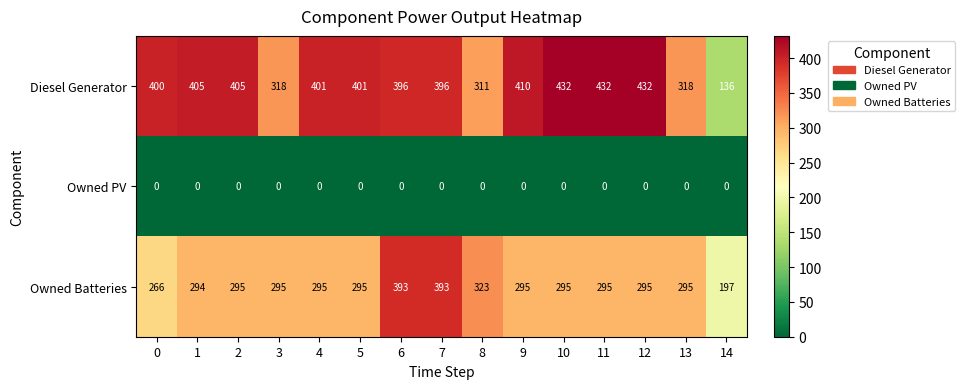

What is the difference between the Owned Batteries values at 9 and 6?

98